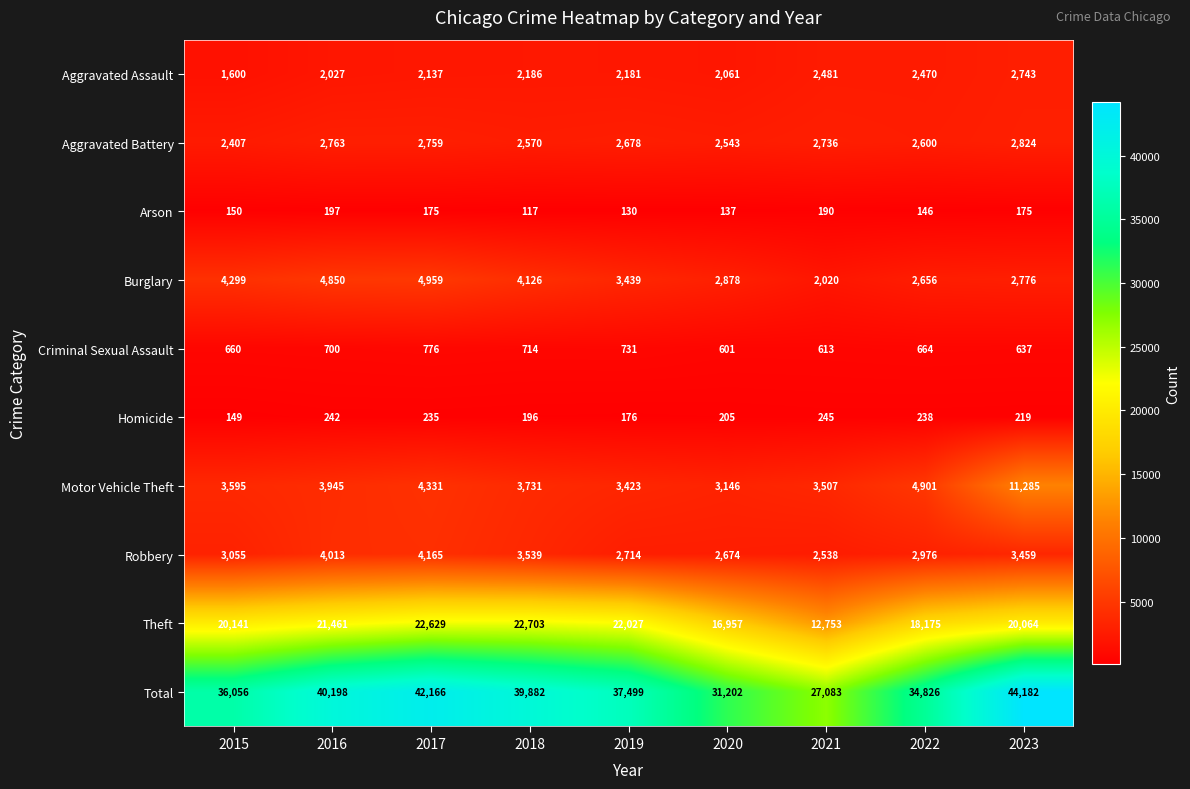

List the labels in order of Criminal Sexual Assault value, largest first.

2017, 2019, 2018, 2016, 2022, 2015, 2023, 2021, 2020